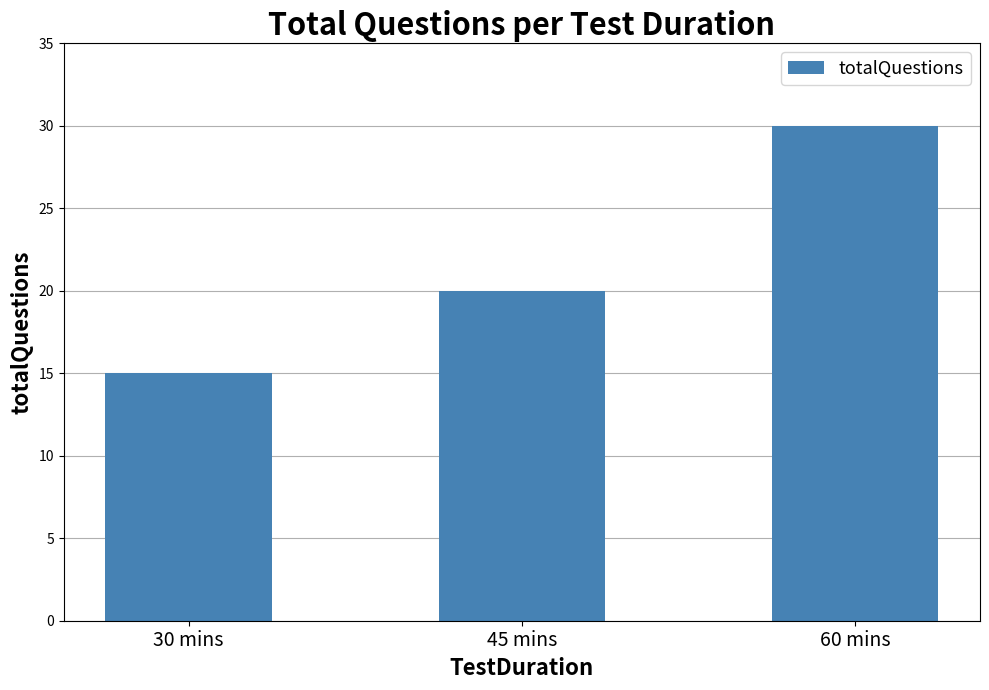

List the labels in order of value, largest first.

60 mins, 45 mins, 30 mins